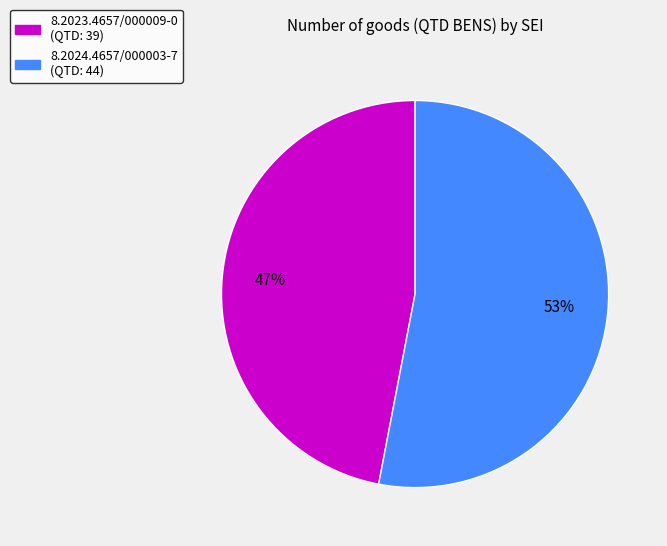

How many segments does this pie chart have?

2